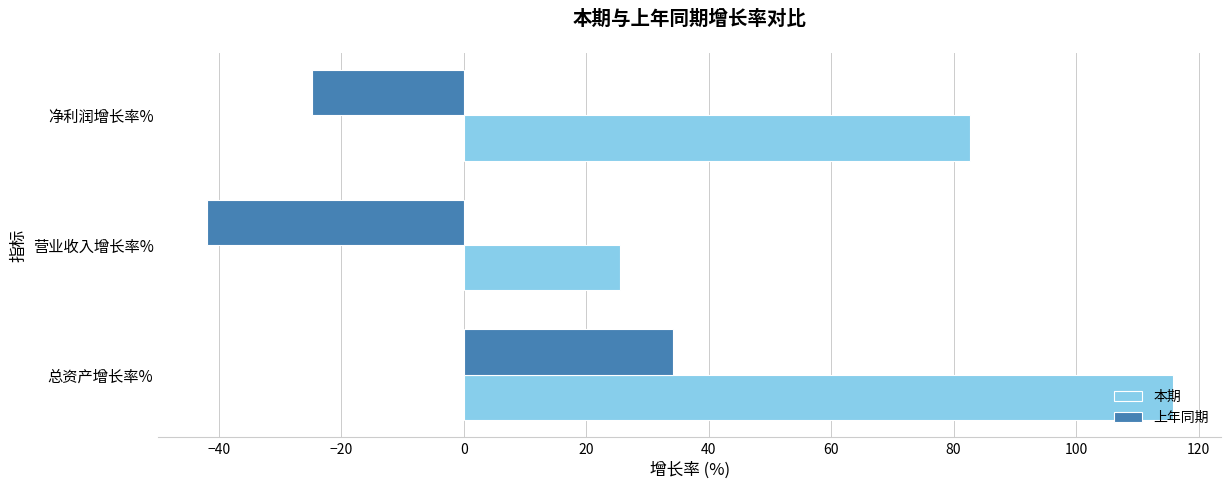

What are all the series names shown in the legend?

本期, 上年同期